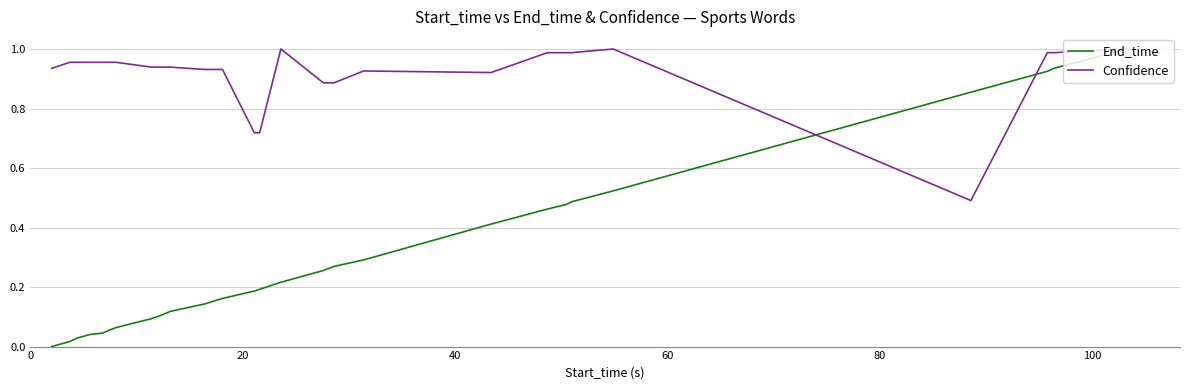

Which series has the largest total across all categories?

Confidence